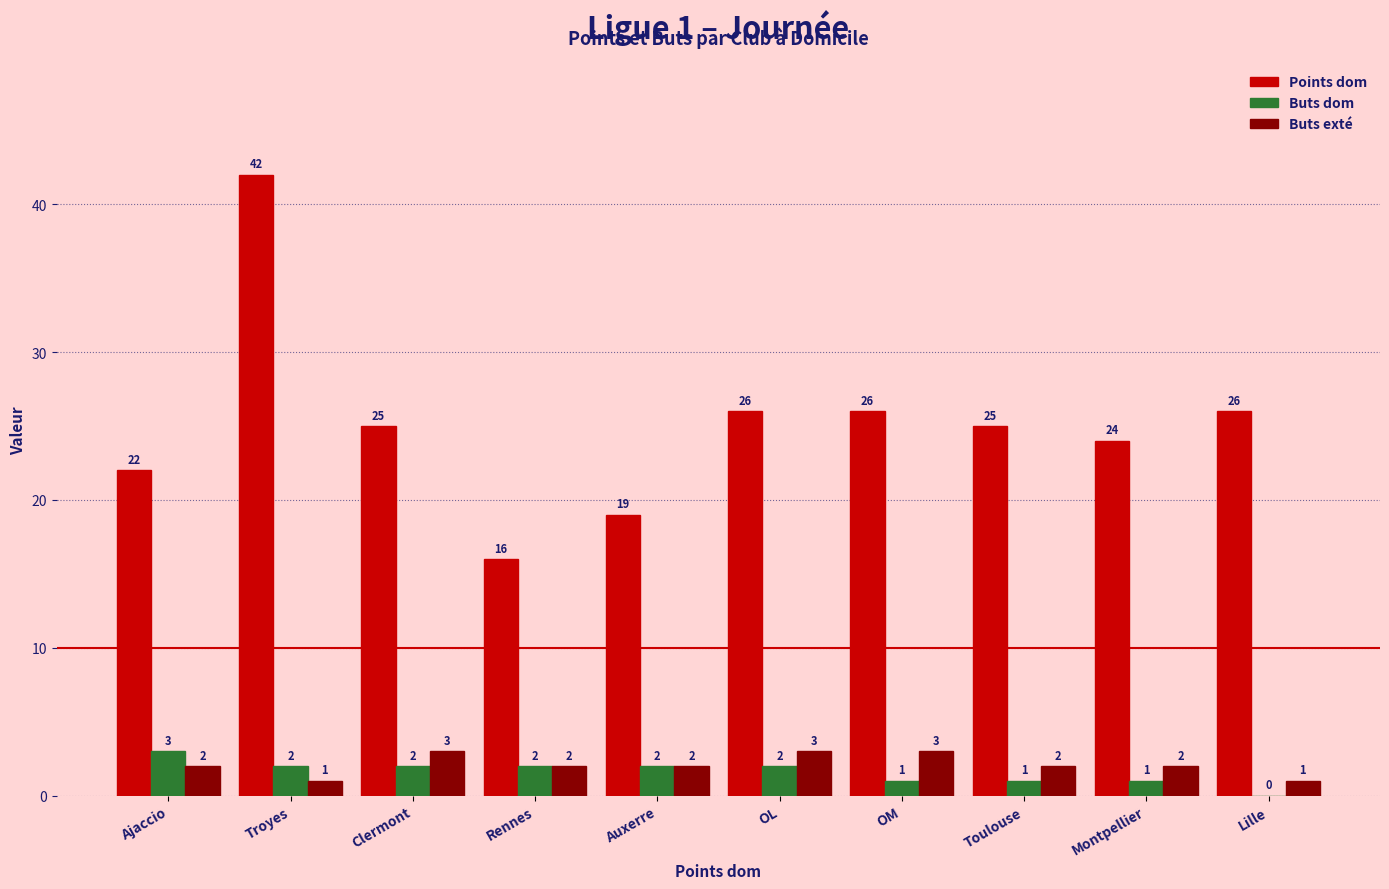

What is the sum of all Buts dom values?

16